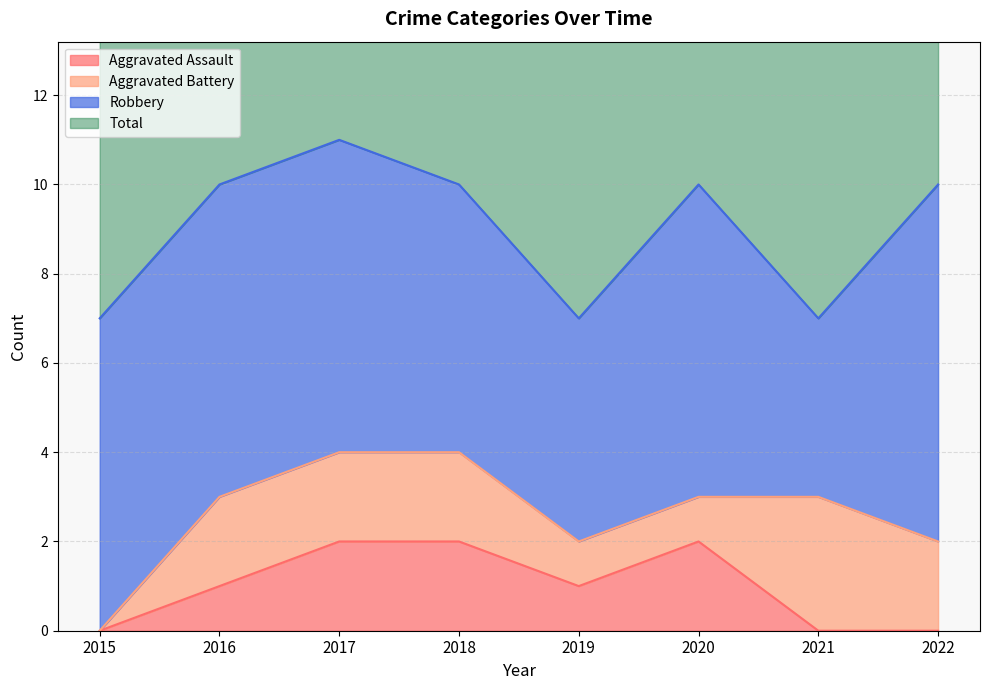

List the labels in order of Total value, largest first.

2017, 2016, 2018, 2020, 2022, 2015, 2019, 2021